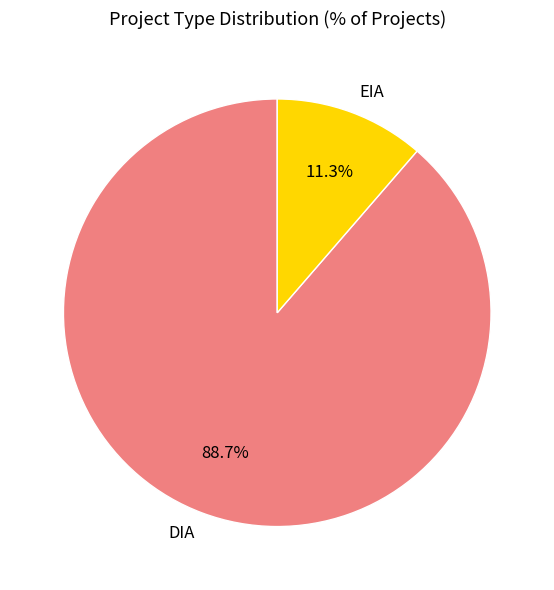

How many slices are in this pie chart?

2